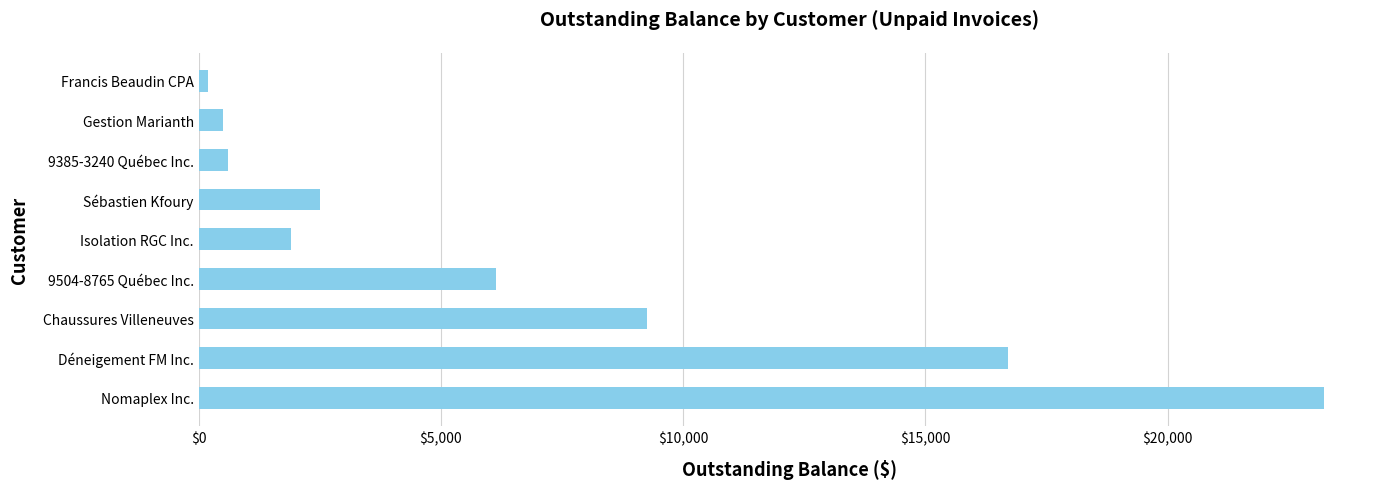

What is the greatest value displayed?

23225.0